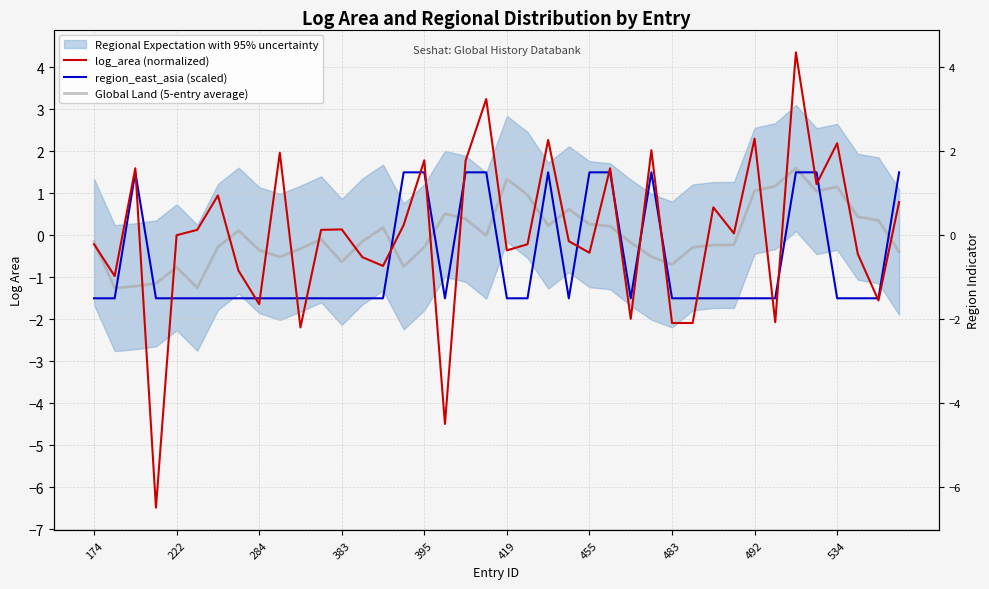

Rank the series by their maximum value, from lowest to highest.

region_east_asia (scaled), Global Land (5-entry average), log_area (normalized)